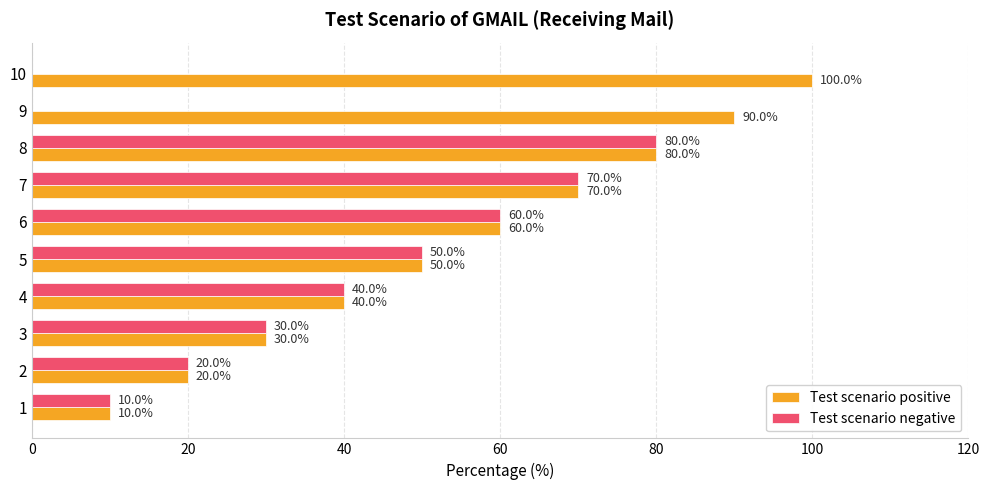

At which category is the sum across all series the highest?

8